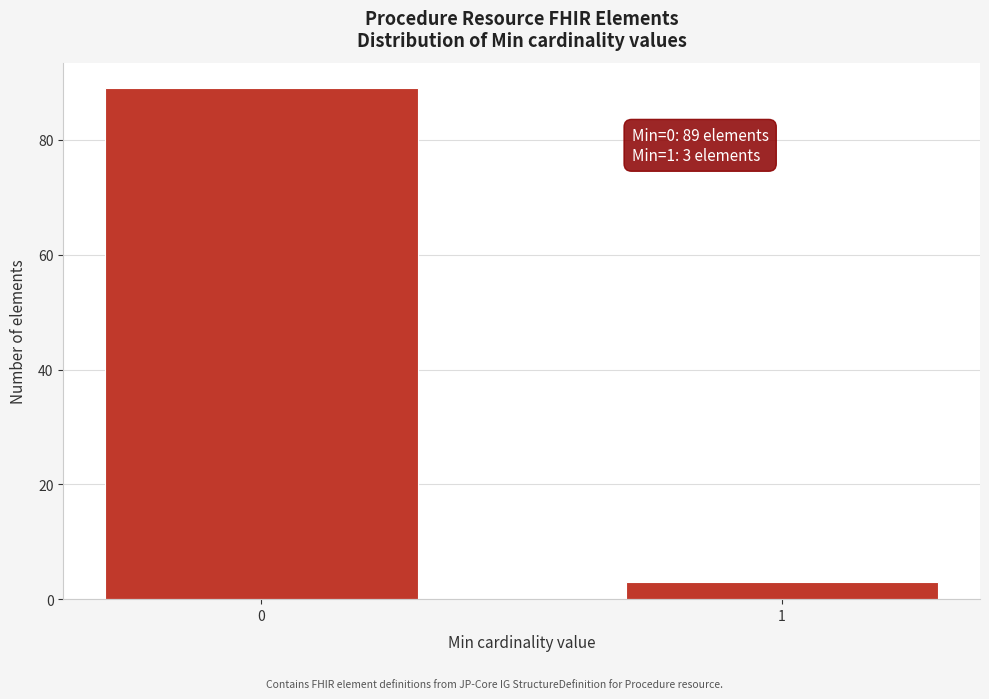

Reading left to right, transcribe all the data shown in this chart.

0=89	1=3